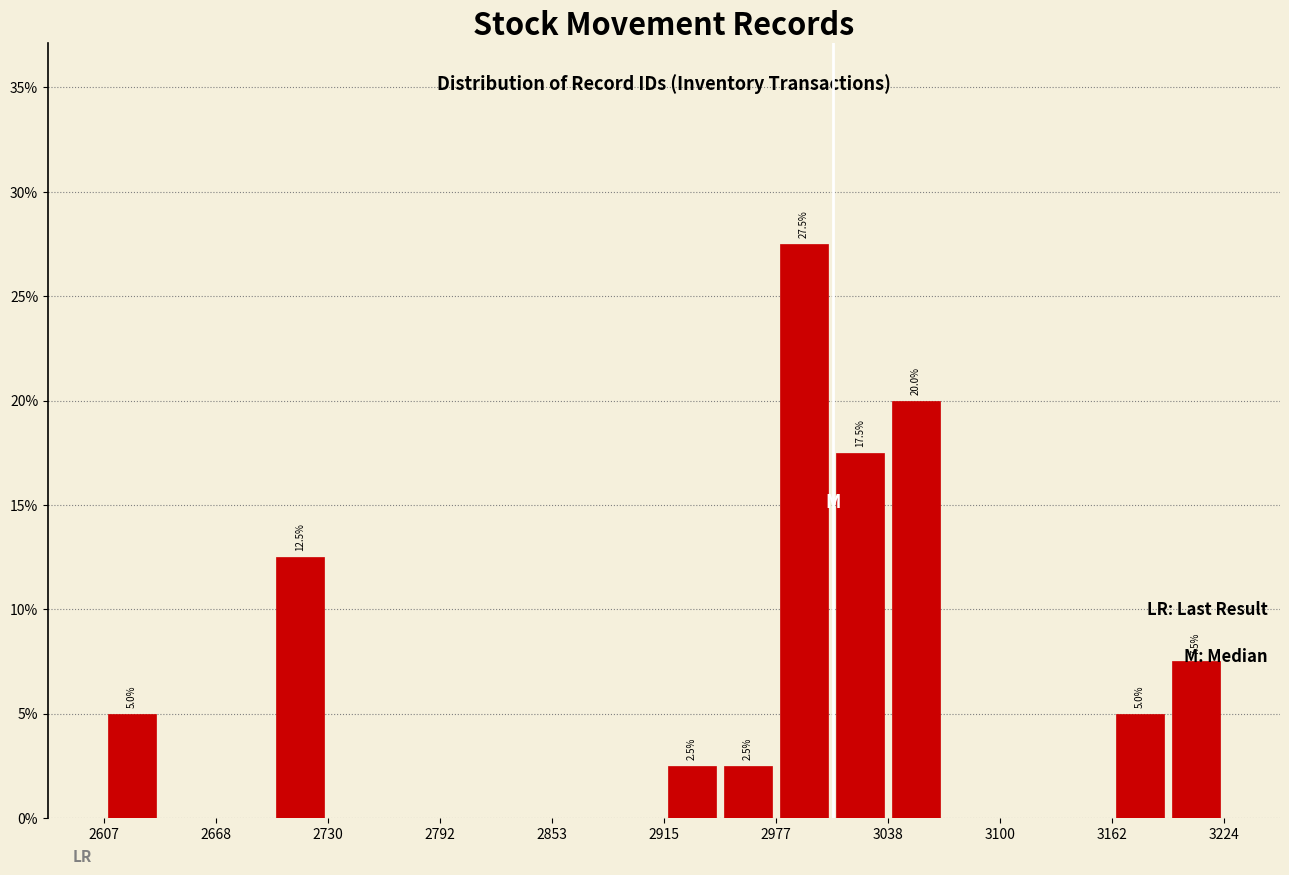

Around what value on the x-axis is the tallest bar? Give the approximate position of its centre, as read against the axis.

2990